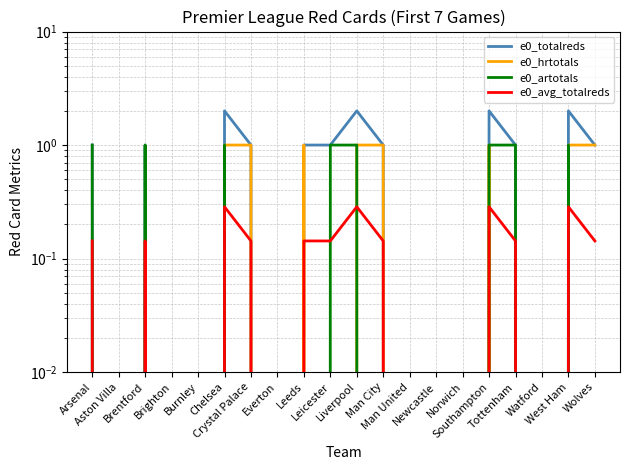

Is the value of e0_hrtotals at Man United greater than the value of e0_avg_totalreds at Norwich?

No